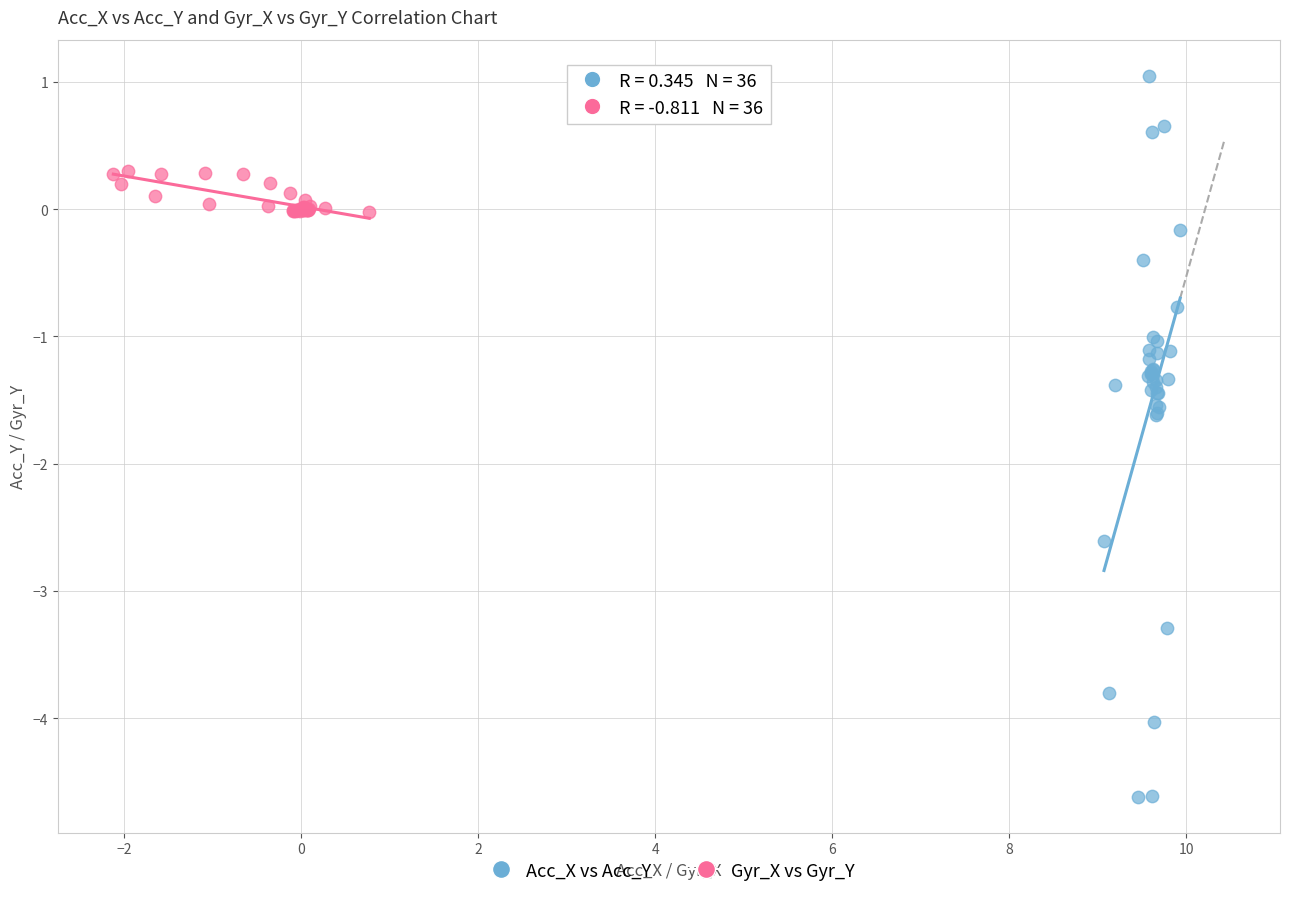

Which series contains the lowest Y value?

Acc_X vs Acc_Y